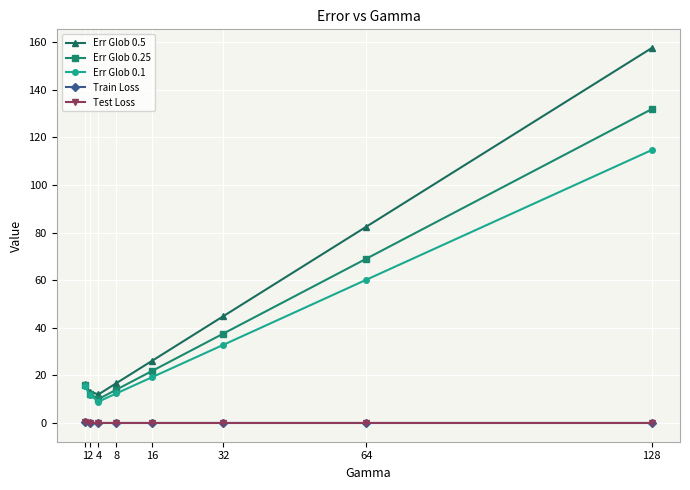

Which series changed the most between 1 and 4?

Err Glob 0.1